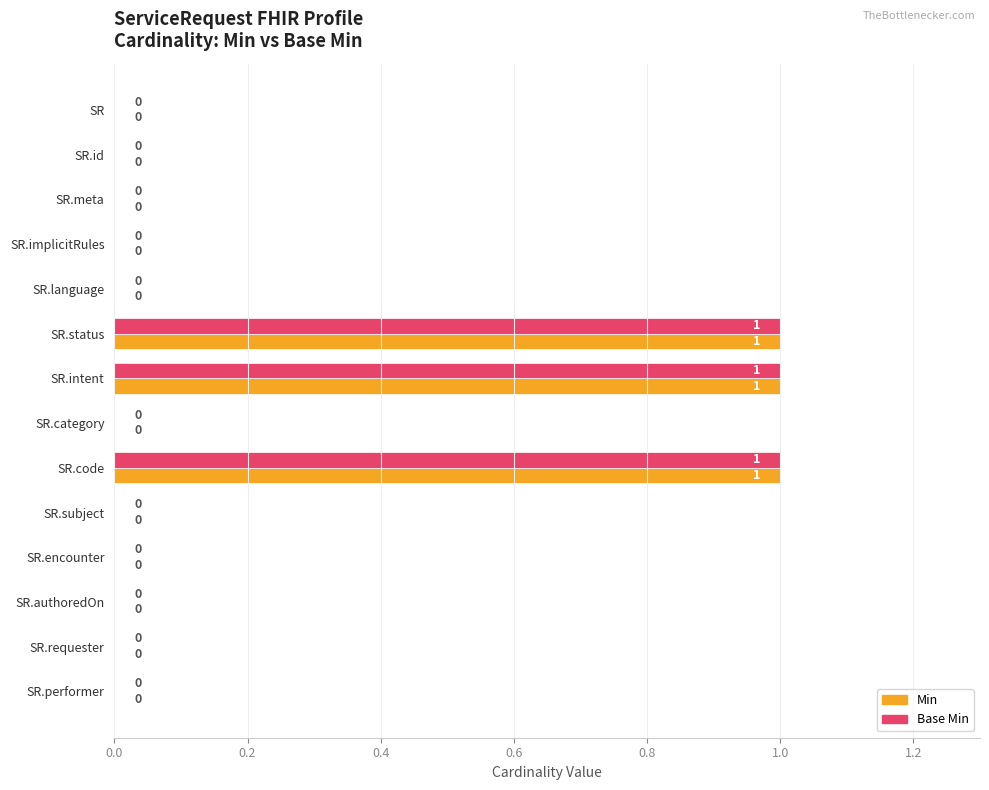

The Base Min series shows 0 at SR.meta. True or false?

True